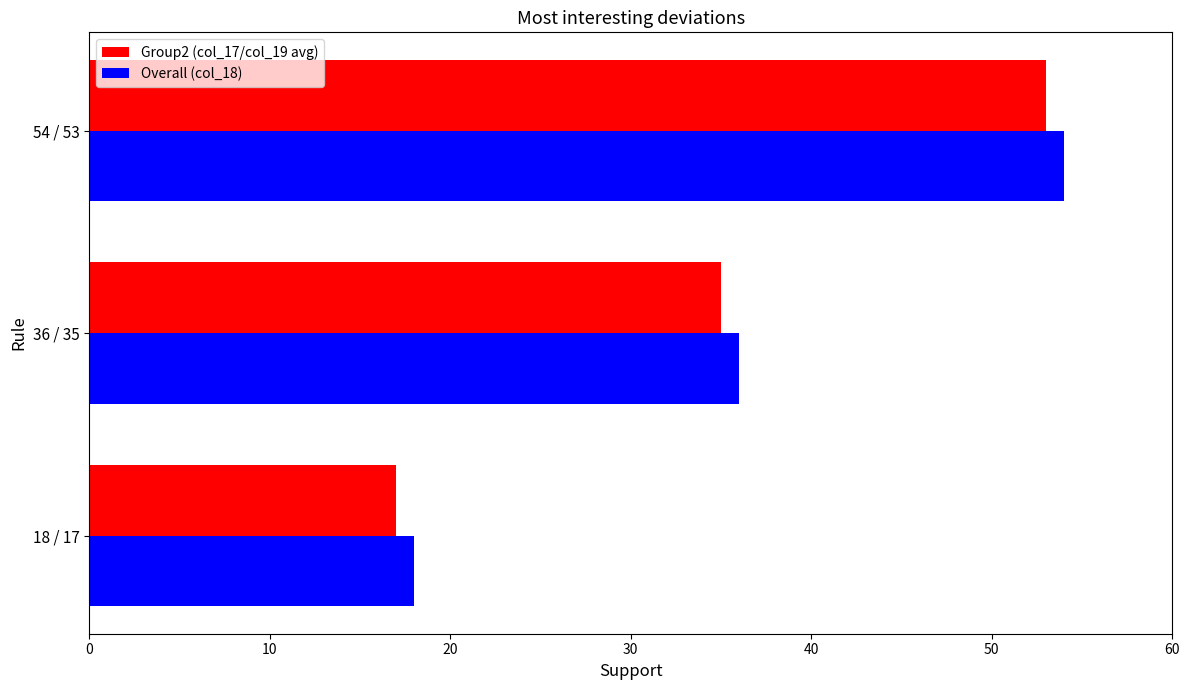

The Group2 (col_17/col_19 avg) series shows 53 at 54 / 53. True or false?

True